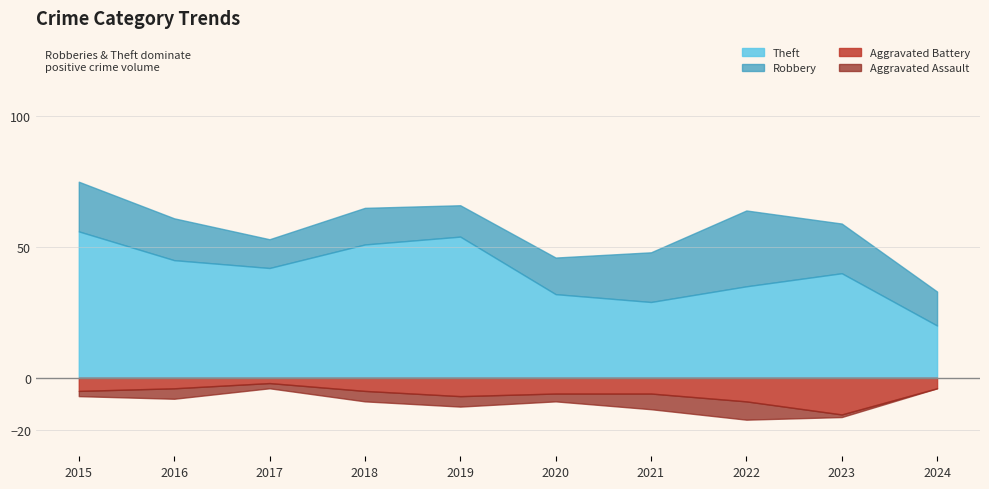

Between 2016 and 2020, which series saw the biggest shift?

Theft